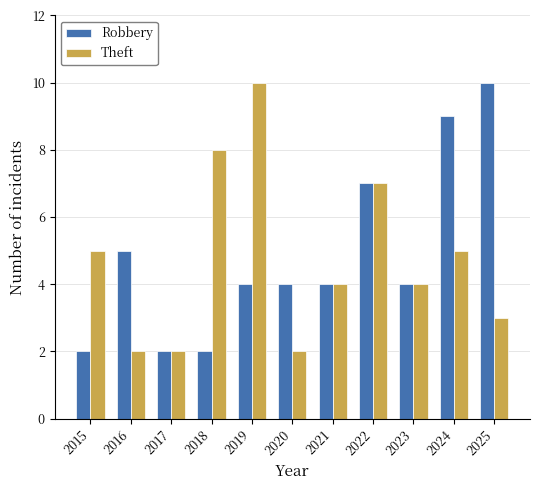

Count the number of data series in this chart.

2